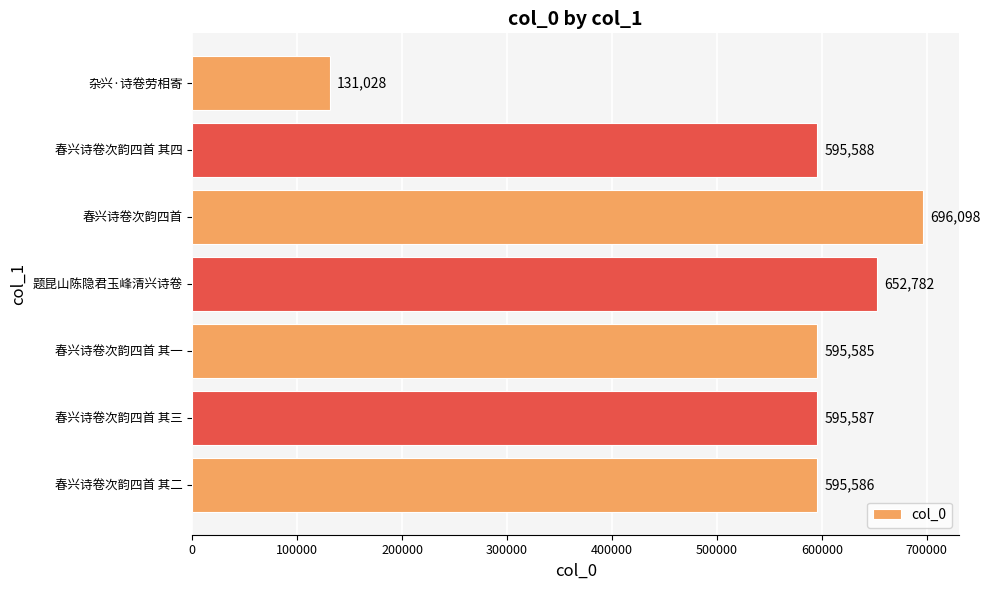

How many categories are shown in the chart?

7